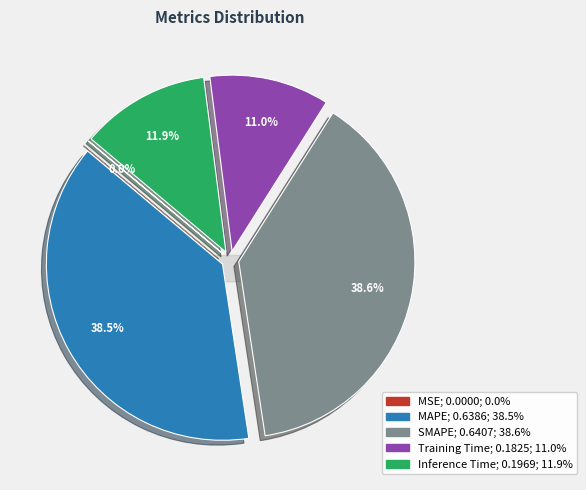

Which slice is the smallest?

MSE